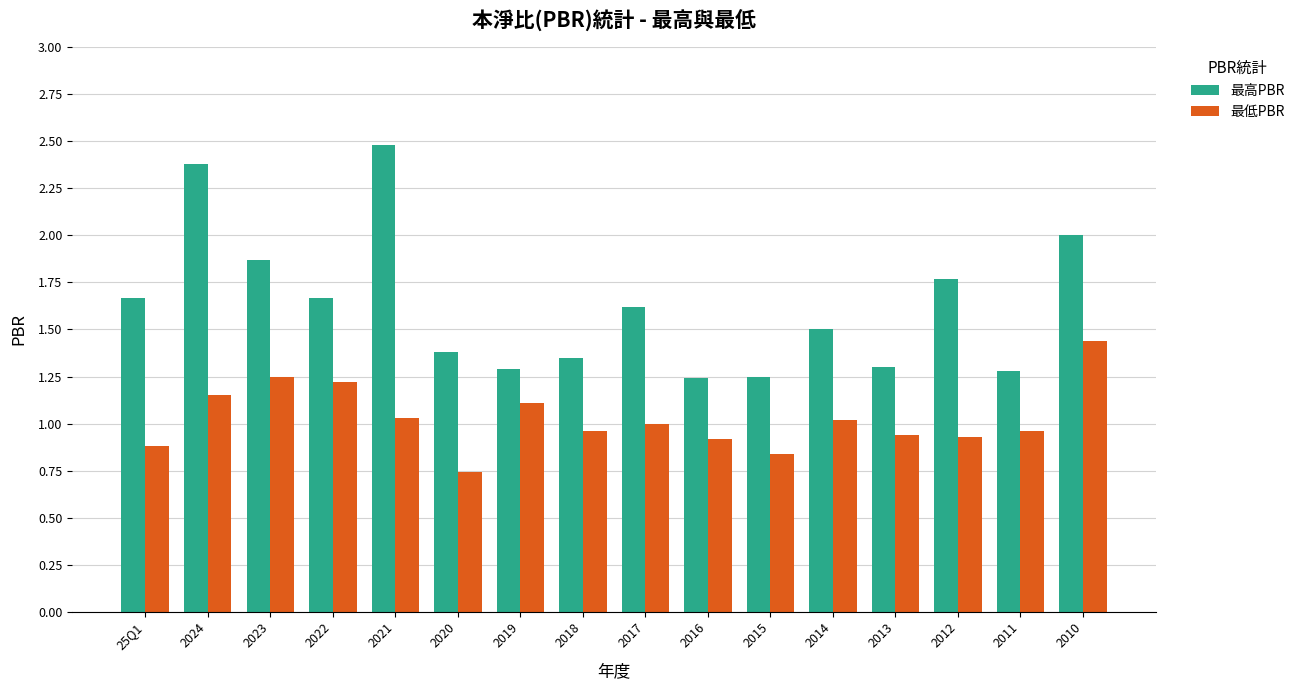

How many distinct data groups are displayed?

2